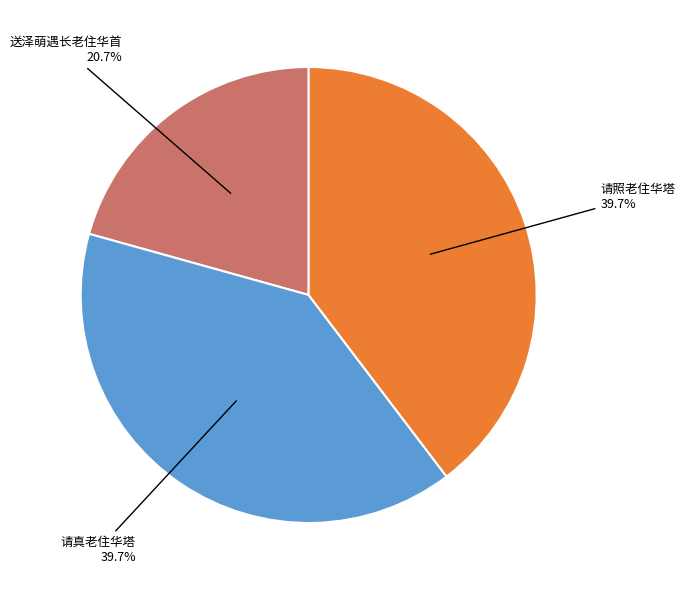

Does any single category account for the majority?

No